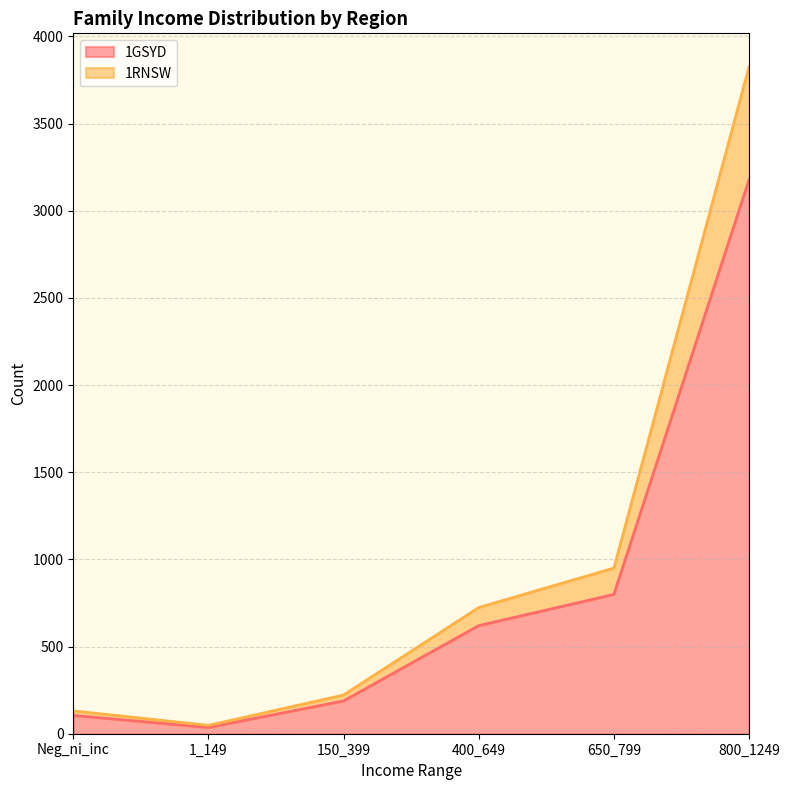

Count the number of data series in this chart.

2